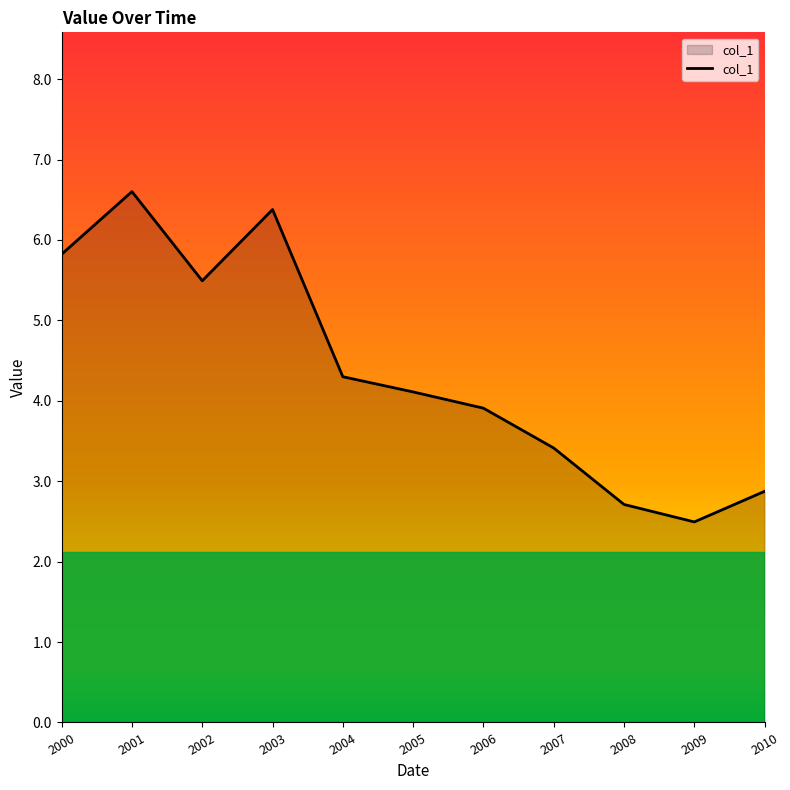

Reading right to left, transcribe all the data shown in this chart.

2.9	2.5	2.7	3.4	3.9	4.1	4.3	6.4	5.5	6.6	5.8